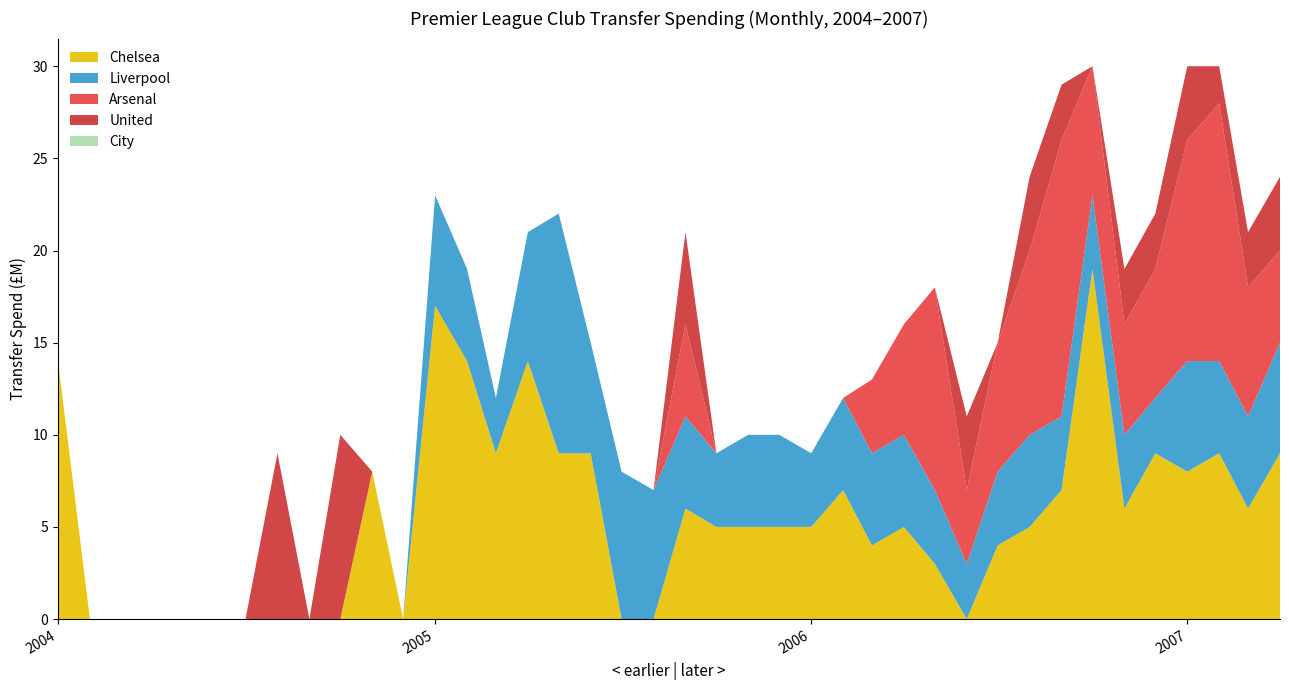

Does the chart have visible grid lines?

No